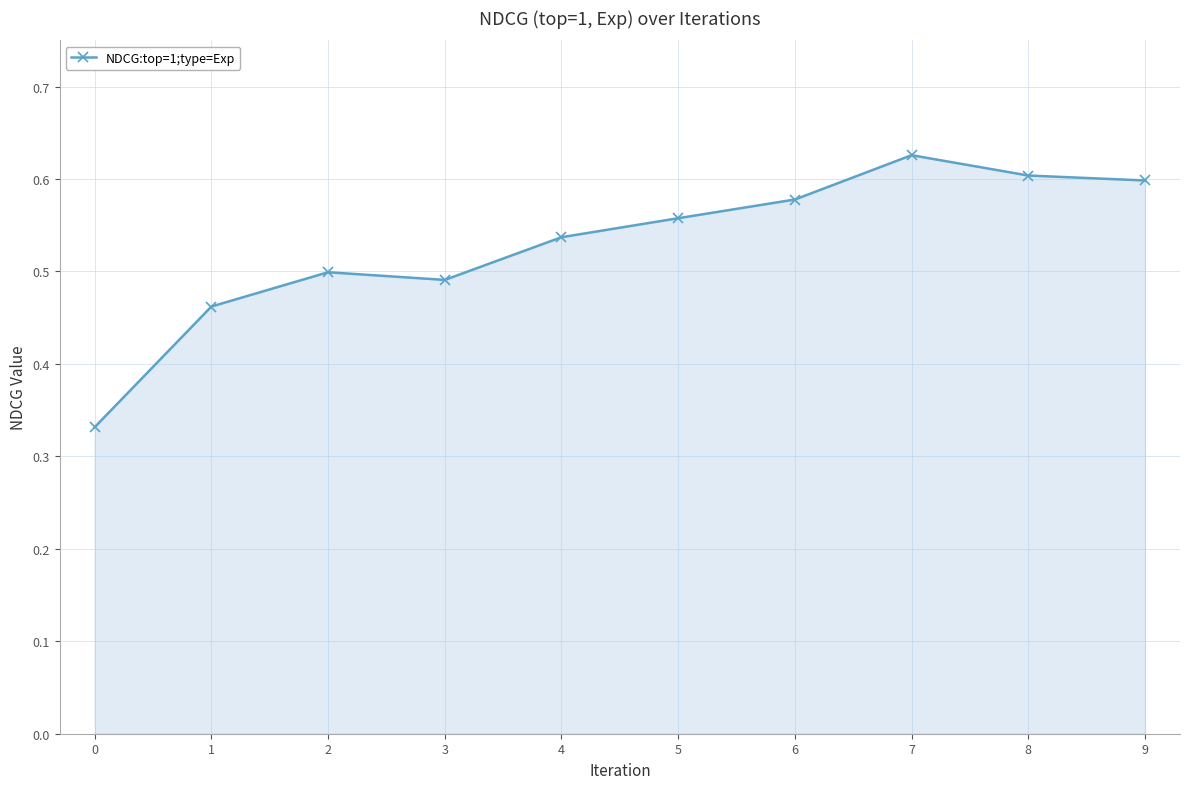

True or false: the data has more than 1 interior local peaks.

True